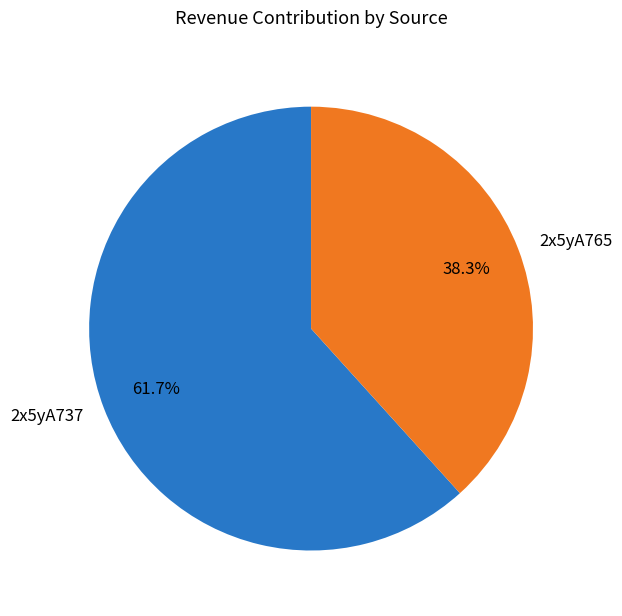

Which category has the biggest portion of the pie?

2x5yA737